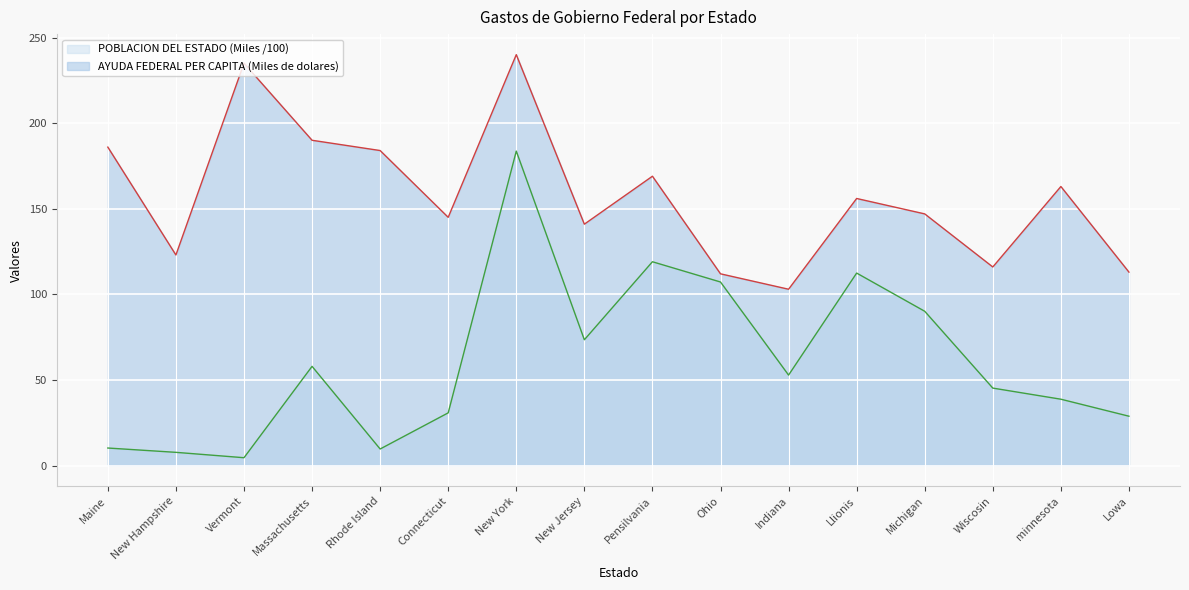

How many data points in POBLACION DEL ESTADO (Miles) are less than 52?

8